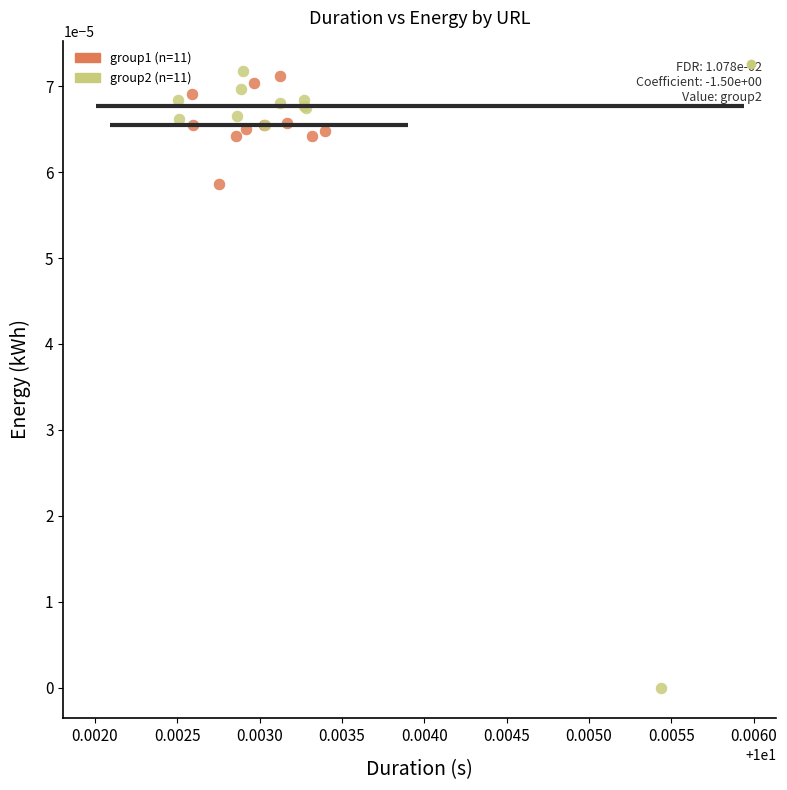

Which series reaches the minimum Y coordinate?

group2 (n=11)